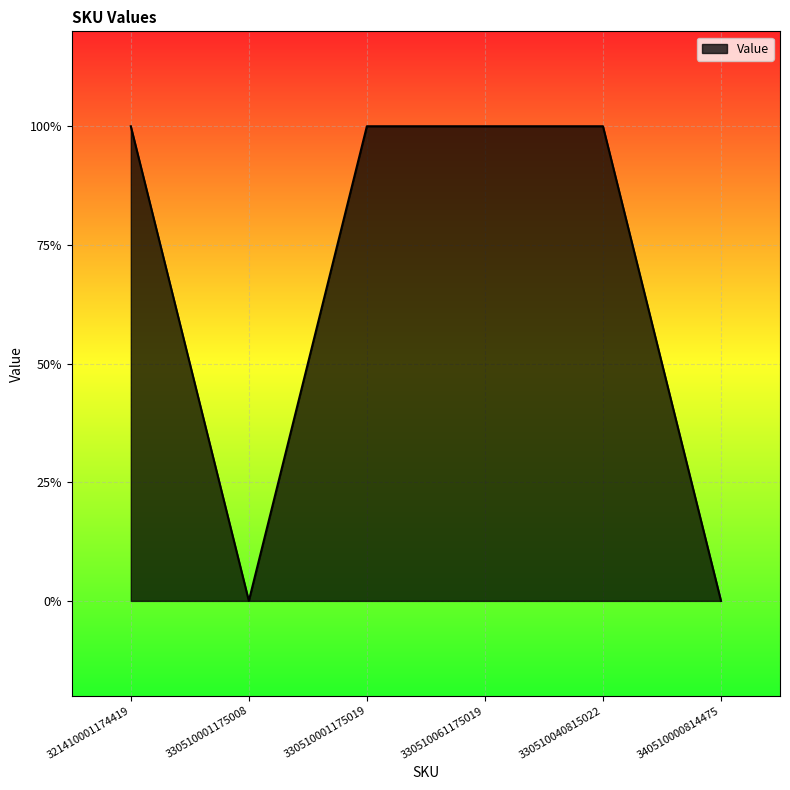

Does the chart display data point markers on the line(s)?

No